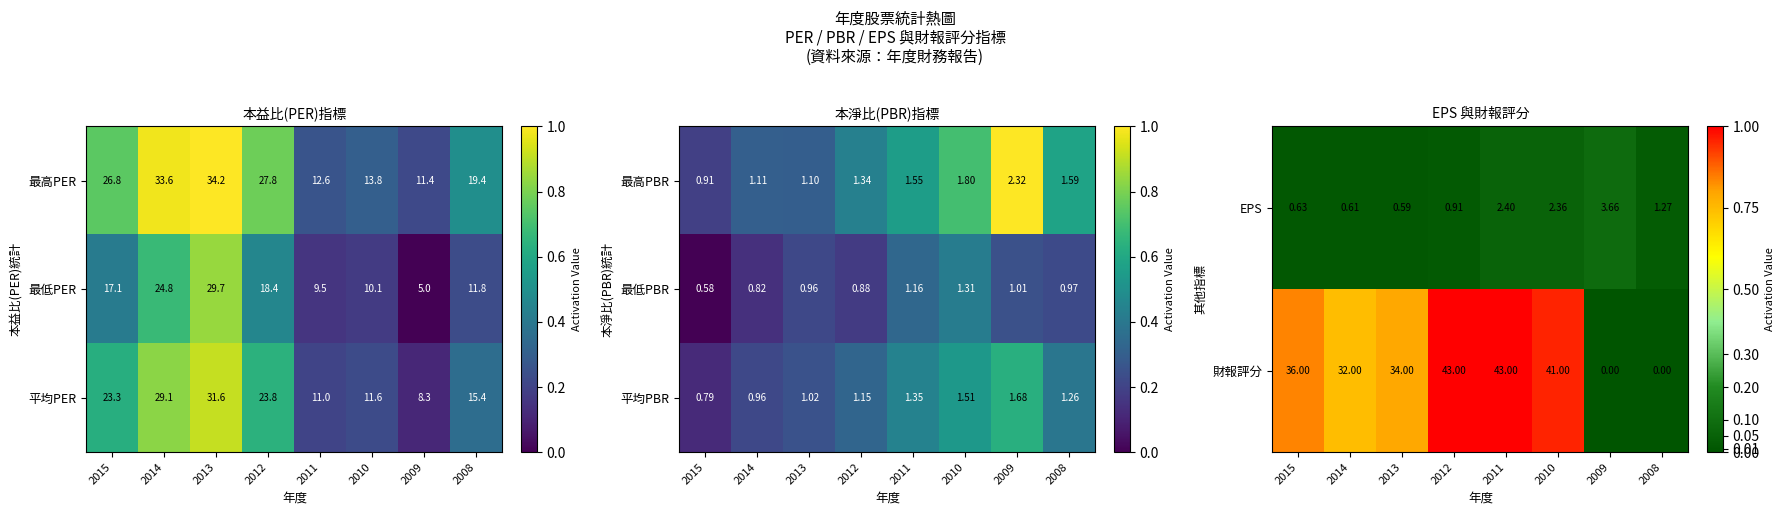

What is the lowest value of the 平均PER series?

8.3